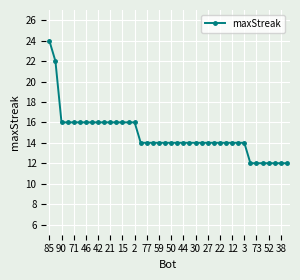

What is the difference between the maximum and minimum values?

12